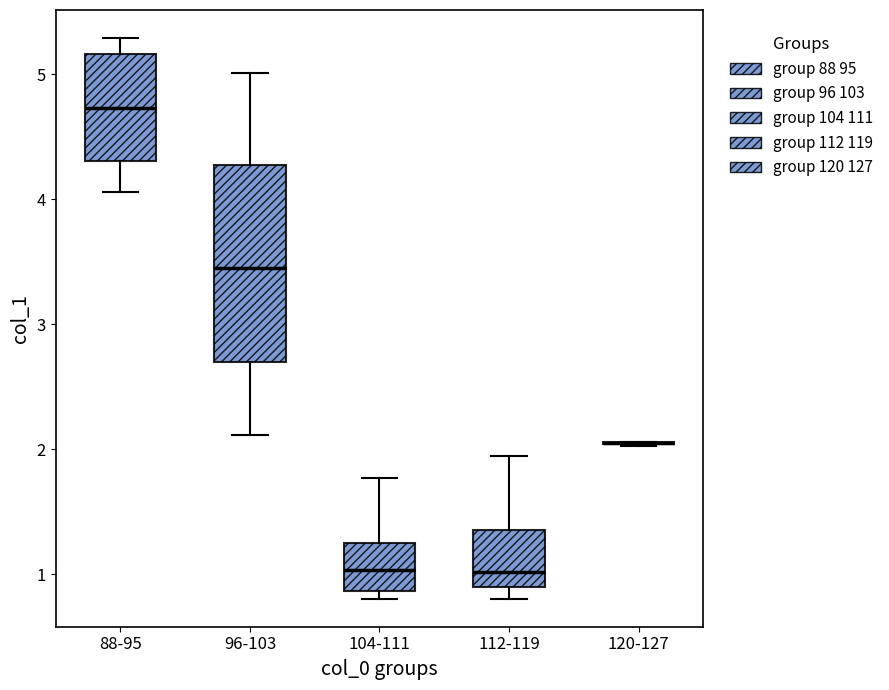

Reading left to right, read every box against the y-axis: the position of its median line, the range the box covers, and the ends of its whiskers. The values are not printed on the chart, so give them approximately, as read against the axis.

88-95: median 4.7, box 4.3 to 5.2, whiskers 4.1 to 5.3
96-103: median 3.4, box 2.7 to 4.3, whiskers 2.1 to 5.0
104-111: median 1.0, box 0.9 to 1.3, whiskers 0.8 to 1.8
112-119: median 1.0, box 0.9 to 1.4, whiskers 0.8 to 1.9
120-127: box collapsed to a line at 2.0, whiskers 2.0 to 2.1